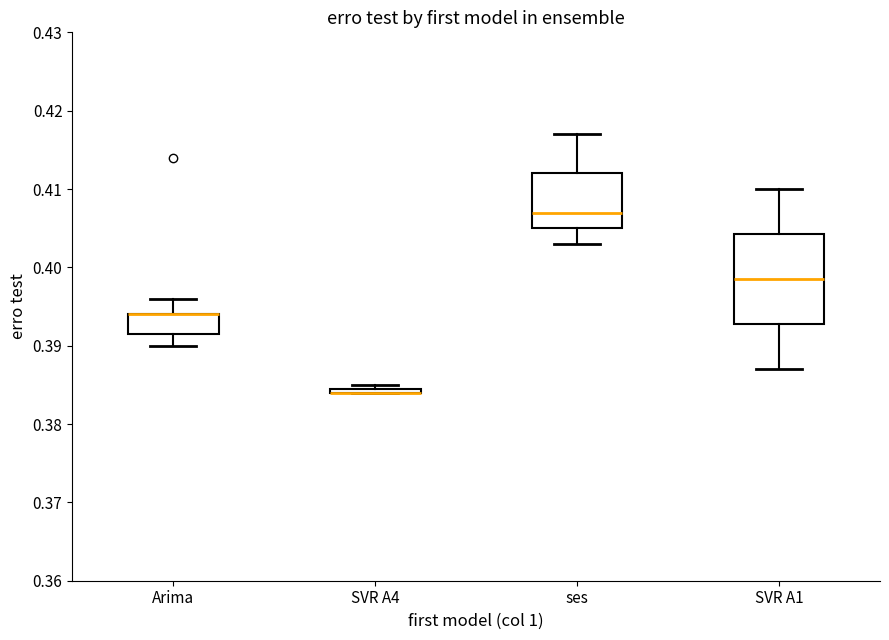

Comparing the boxes themselves (not the whiskers), which one is the tallest?

SVR A1